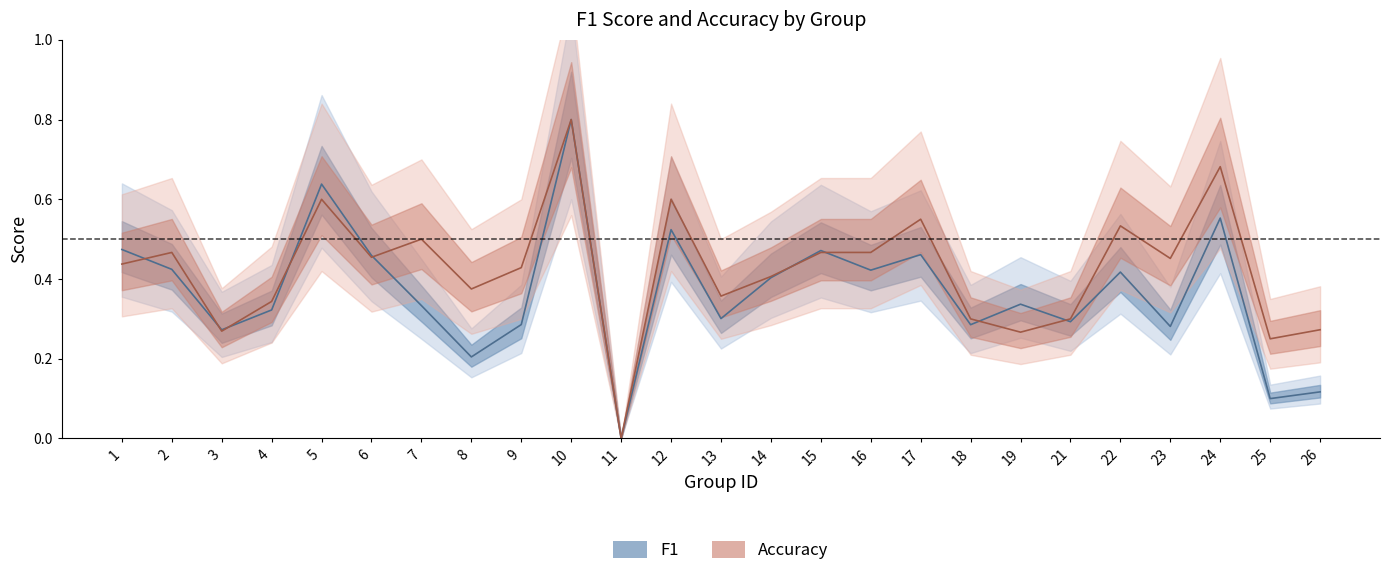

What is the sum of all accuracy values?

10.6